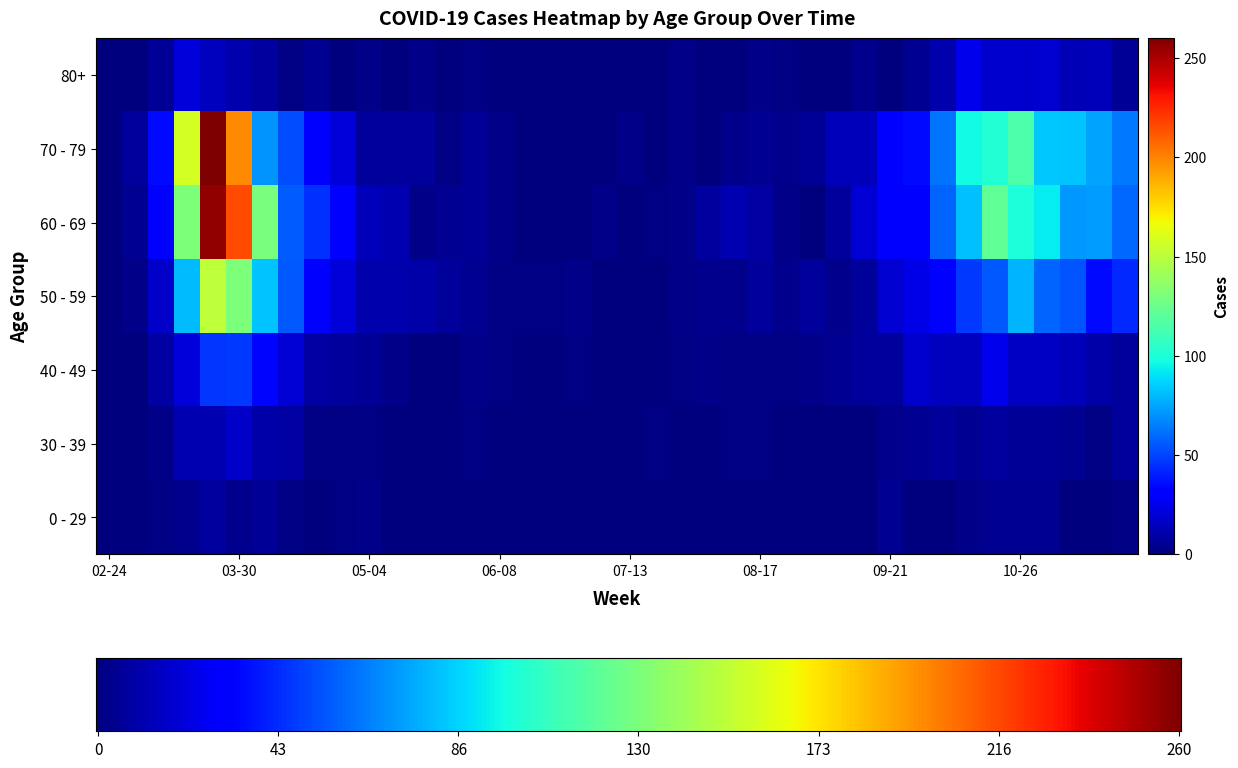

Where is 40 - 49 nearest to the value 23?

2020-03-16